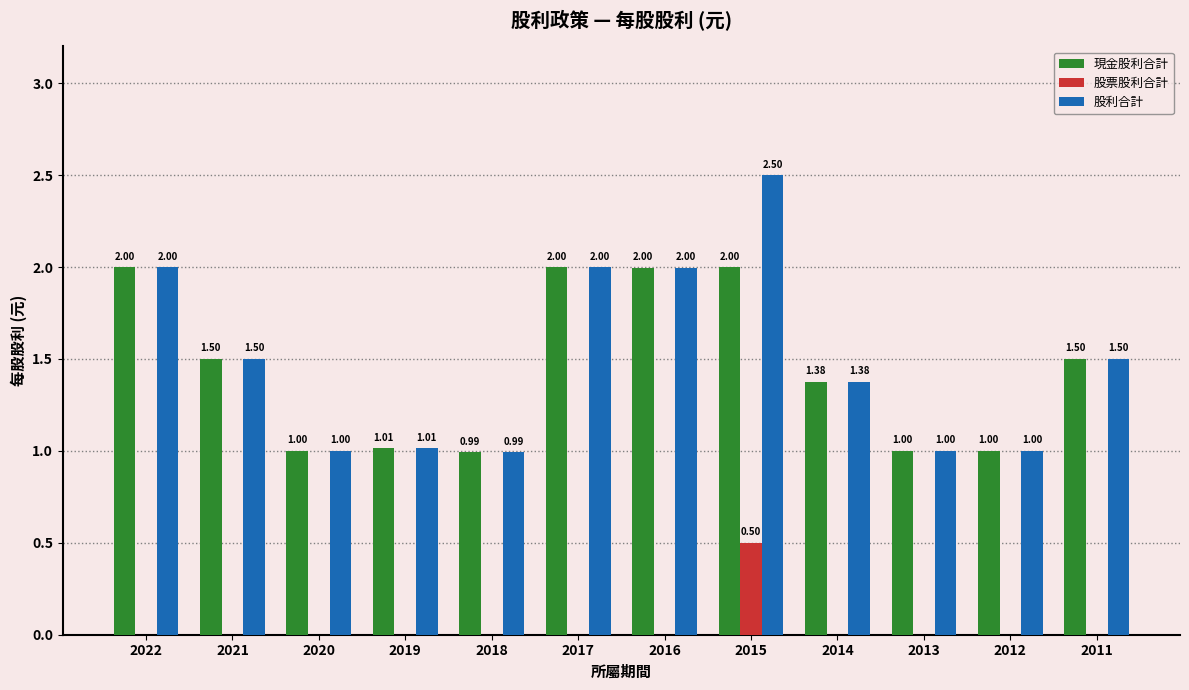

At which category is the sum across all series the highest?

2015